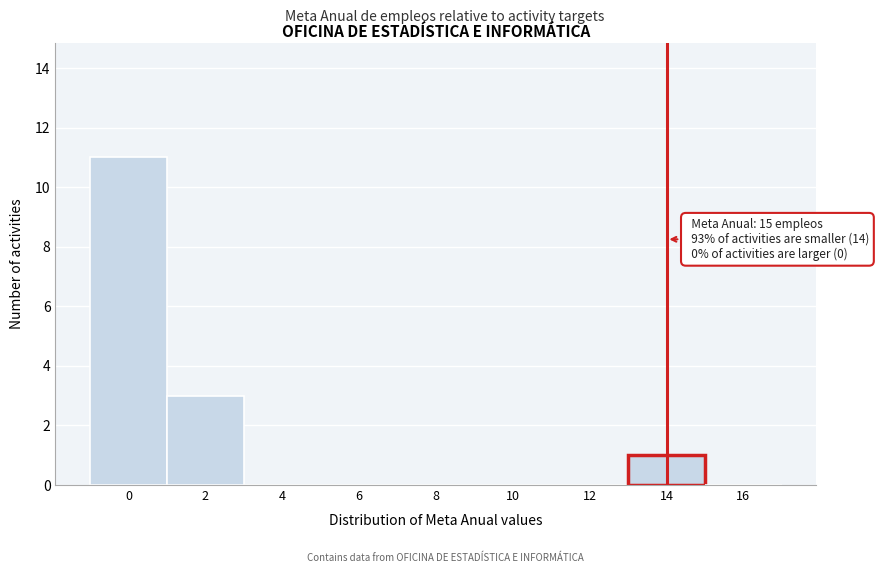

Reading left to right, what are all the values shown in this chart?

0=11	2=3	4=0	6=0	8=0	10=0	12=0	14=1	16=0